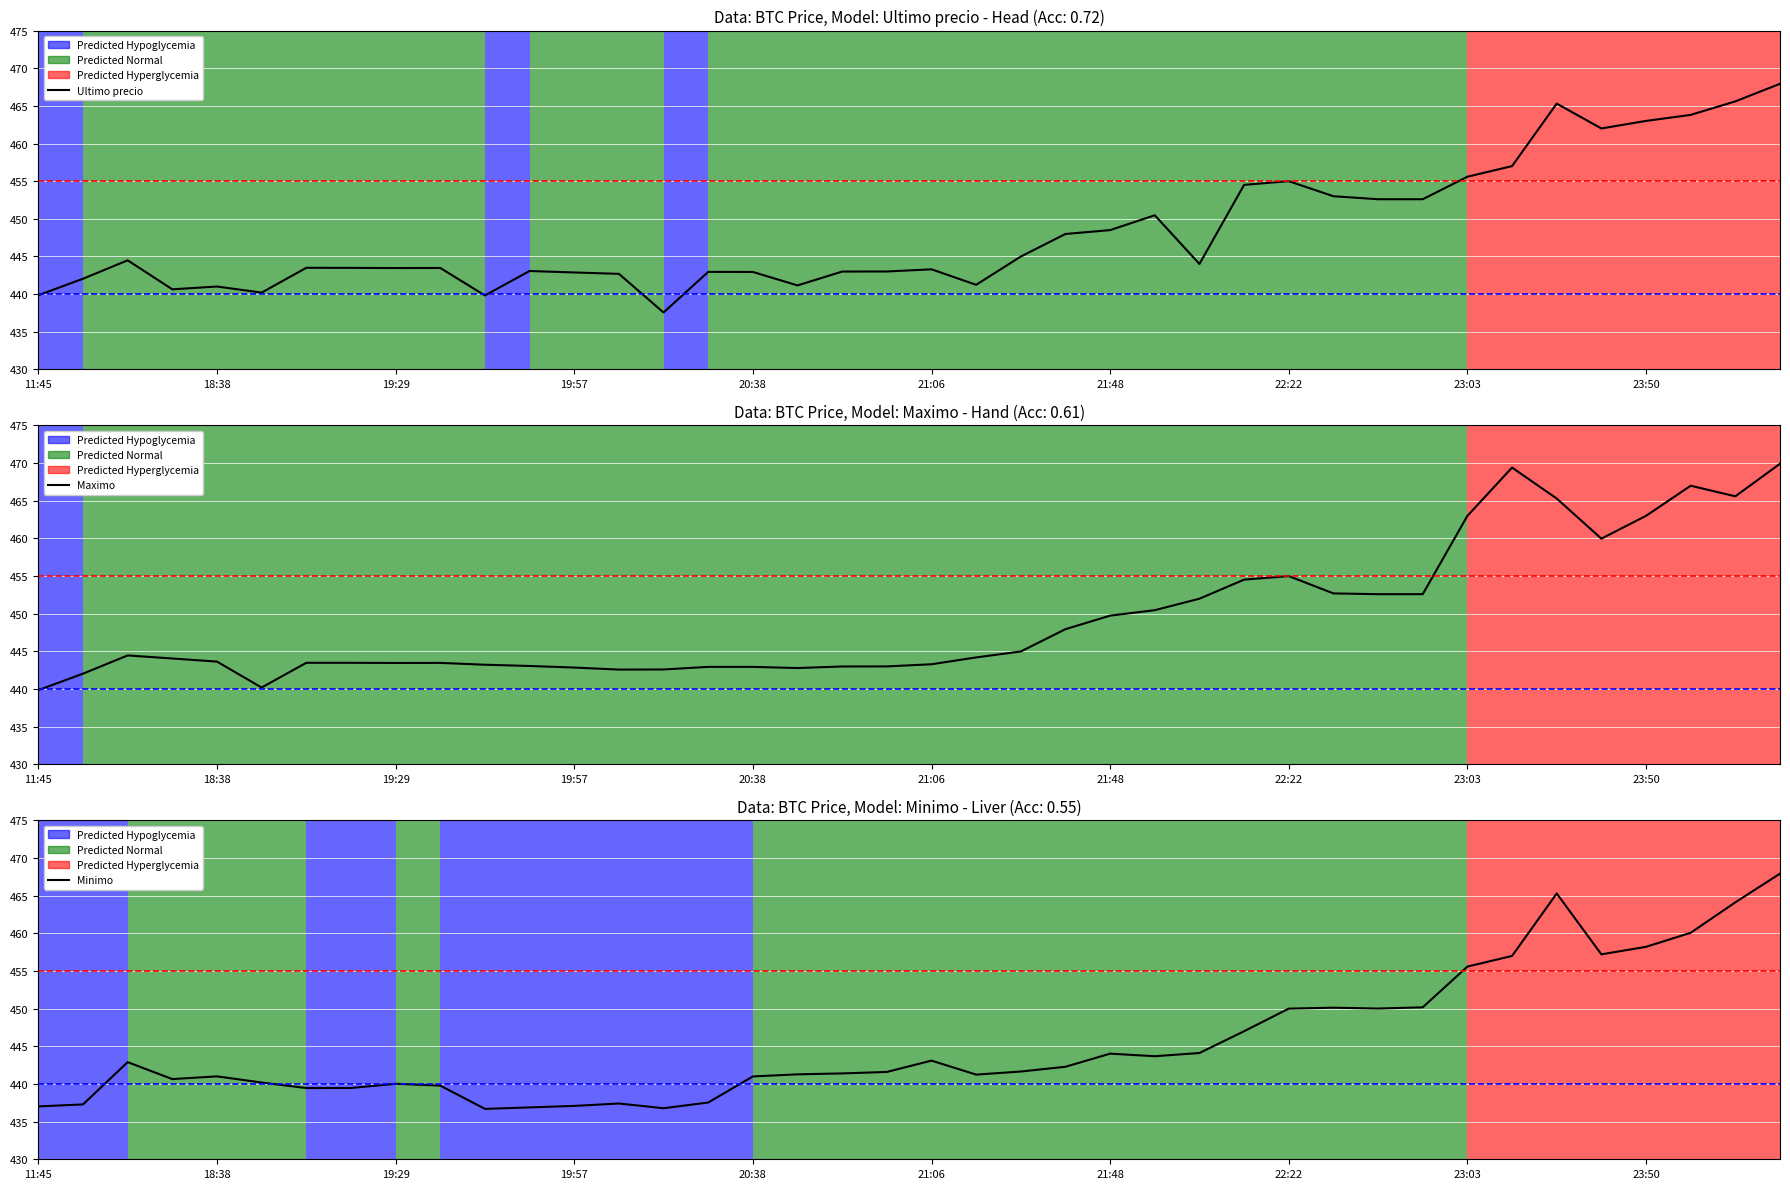

True or false: Maximo has more than 1 interior local peaks.

True